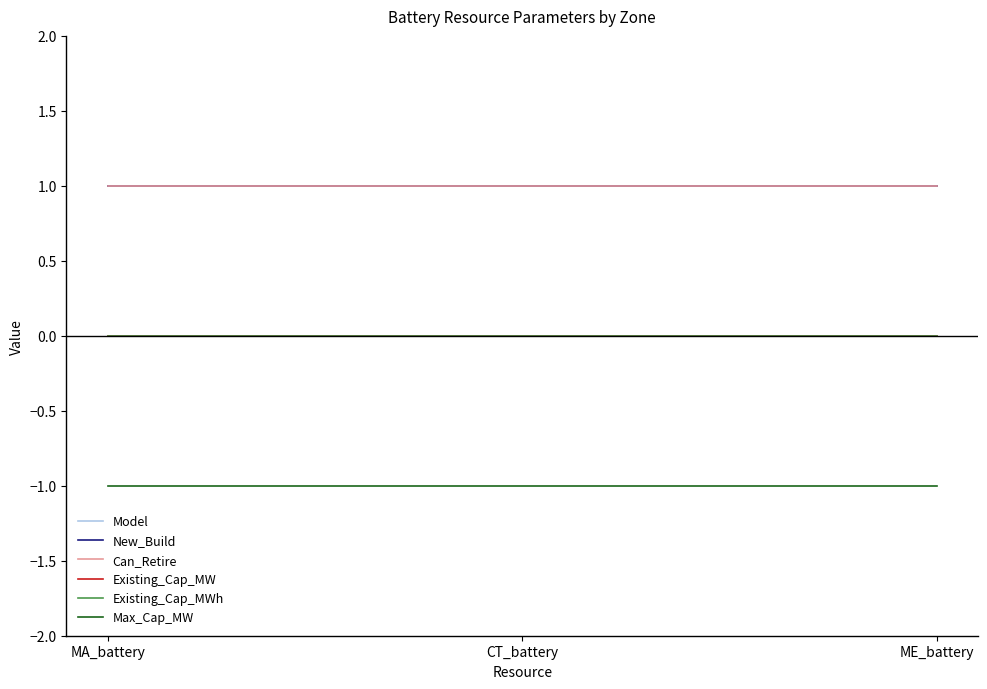

Does the chart have visible grid lines?

No